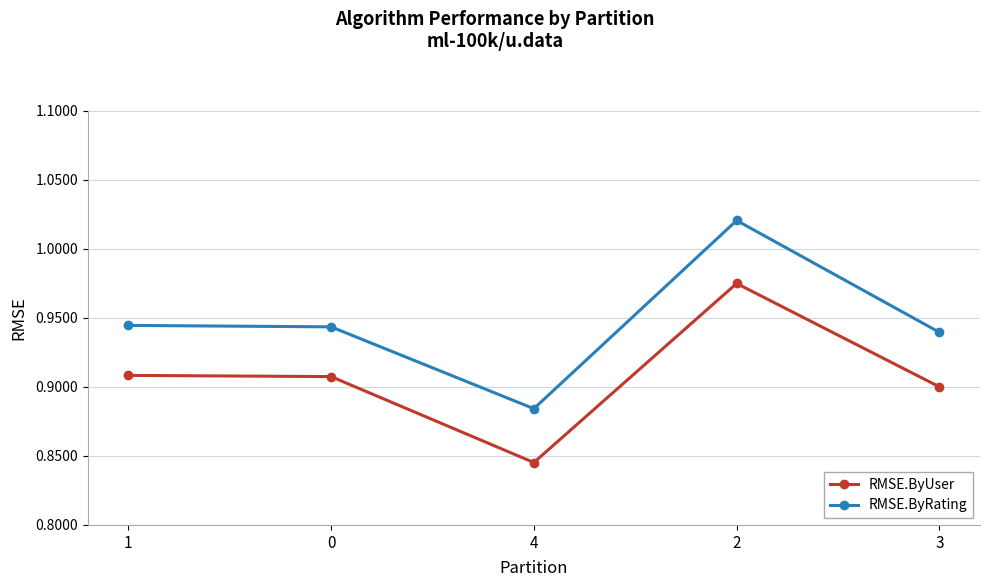

Rank the series at 4 from highest to lowest value.

RMSE.ByRating, RMSE.ByUser